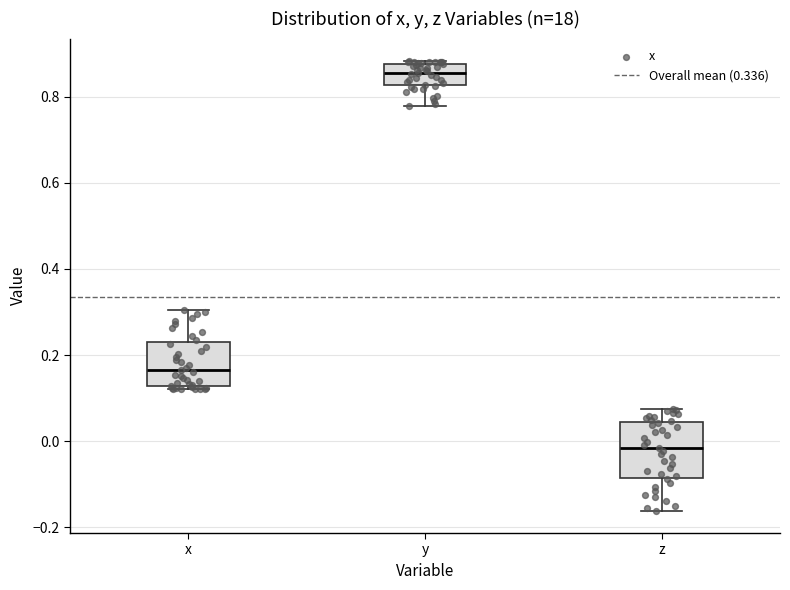

Reading left to right, transcribe this box plot: for each box, give where its median line is, the range the box spans, and where its two whiskers end, as read against the y-axis. The values are not printed on the chart, so give them approximately, as read against the axis.

x: median 0.16, box 0.12 to 0.24, whiskers 0.12 (just below the box's lower edge) to 0.30
y: median 0.86, box 0.82 to 0.88, whiskers 0.78 to 0.88
z: median -0.02, box -0.08 to 0.04, whiskers -0.16 to 0.08